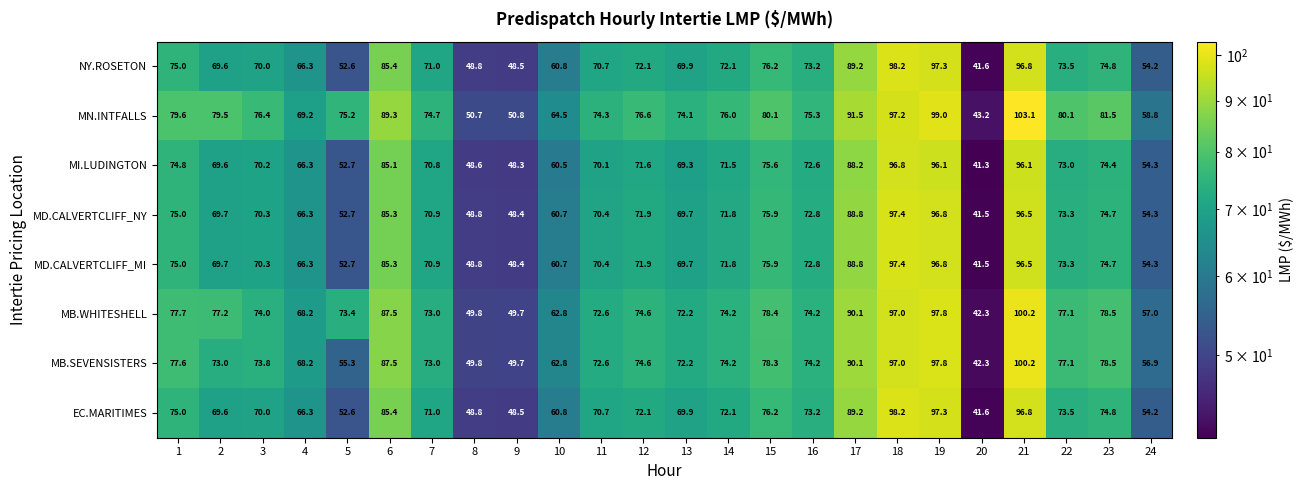

Where is MI.LUDINGTON nearest to the value 69?

13